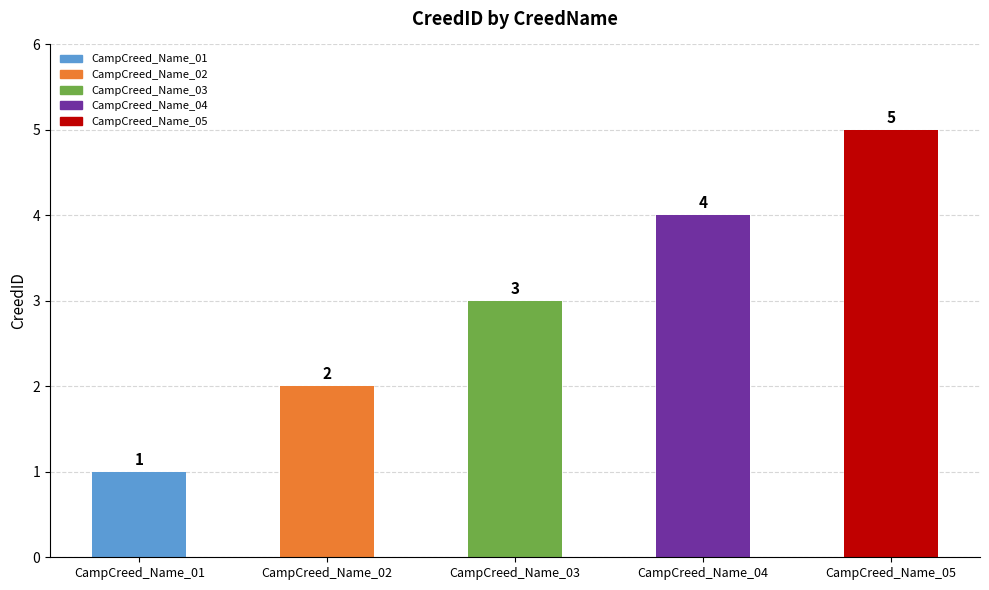

Count the values in the range 2 to 4.

3